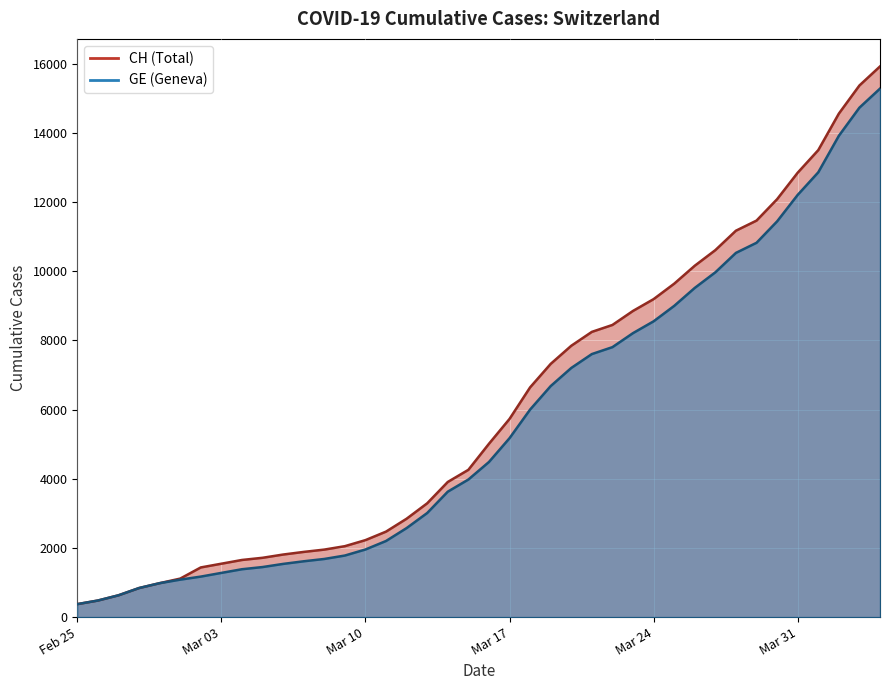

Where is GE nearest to the value 7829?

2020-03-22